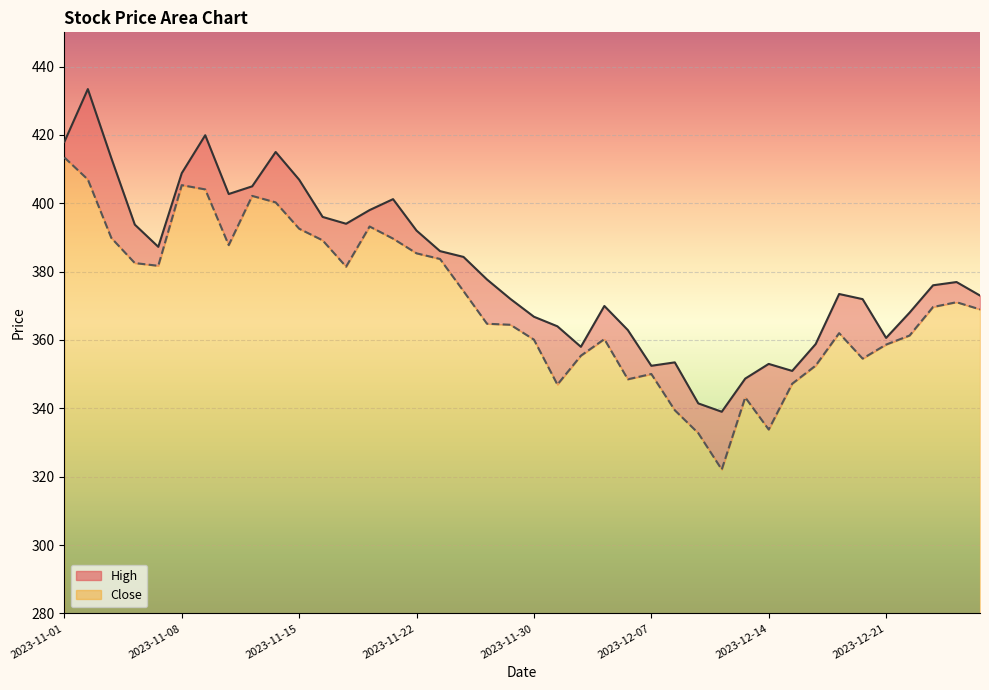

In Close, how many points are higher than both neighbors (excluding endpoints)?

8